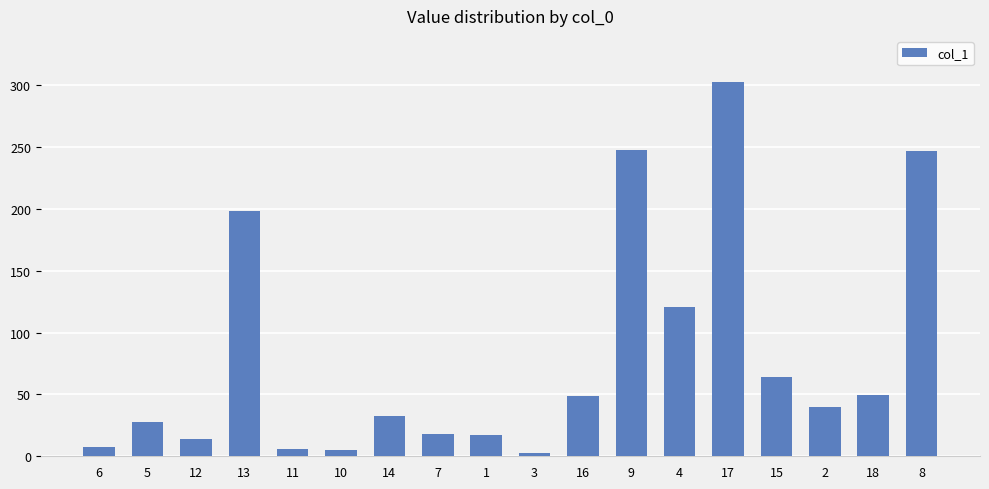

How many bars are there in total?

18